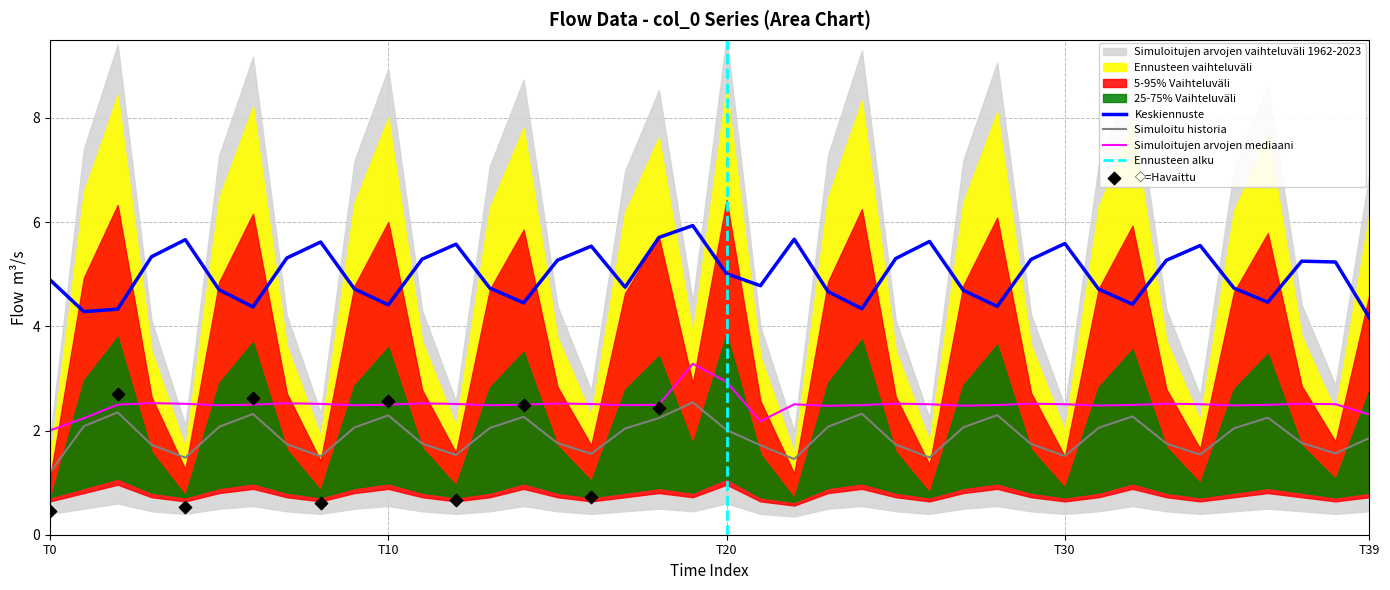

Approximately how many times larger is the value at 23 compared to 9?

1.0